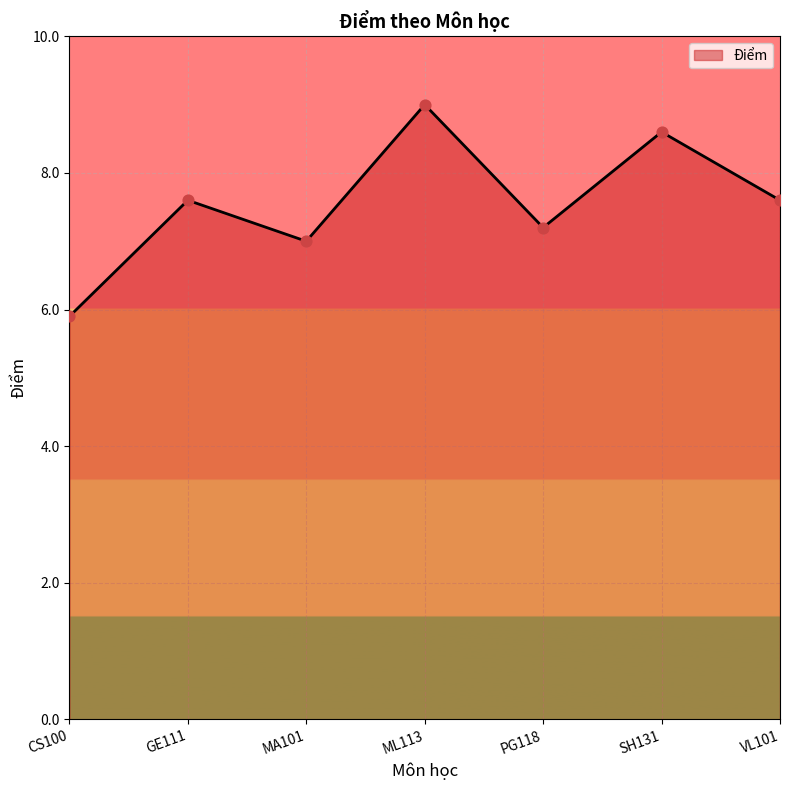

What is the ratio of the value at MA101 to the value at PG118?

1.0